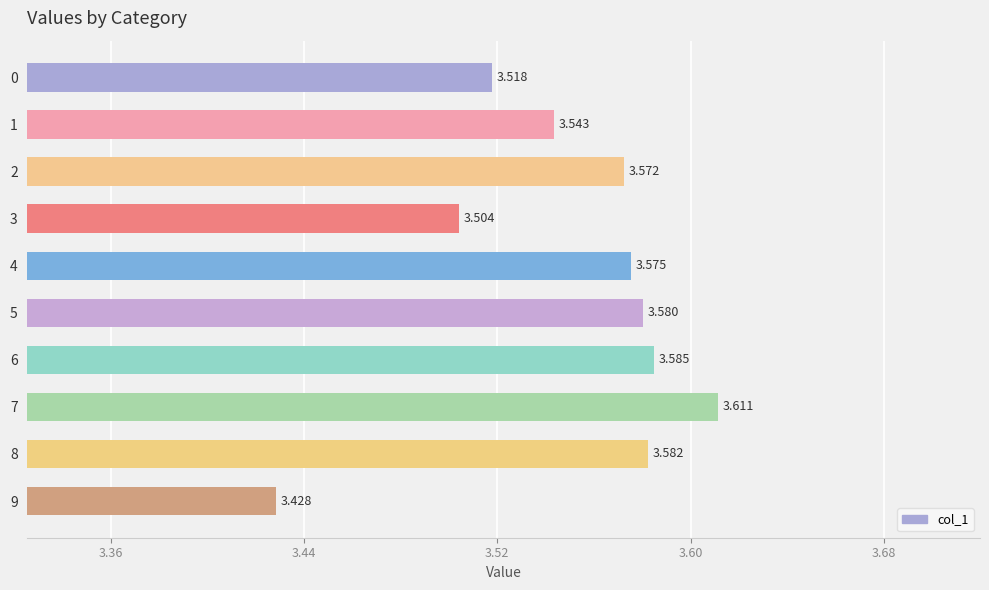

How many bars are there in total?

10